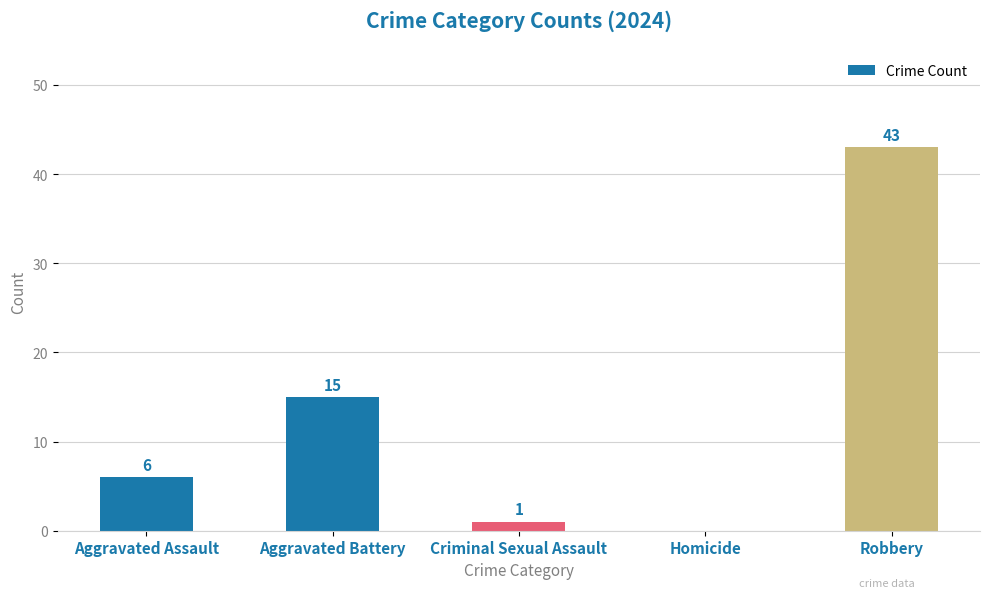

The value at Aggravated Battery is 20. True or false?

False